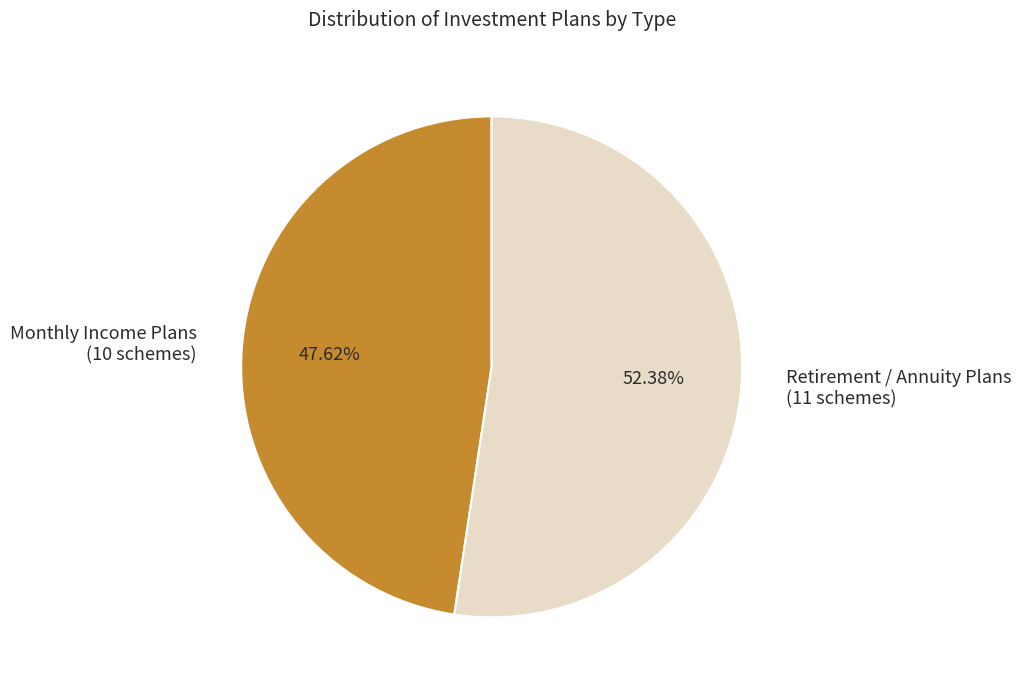

What is the ratio of the value at Retirement / Annuity Plans to the value at Monthly Income Plans?

1.1